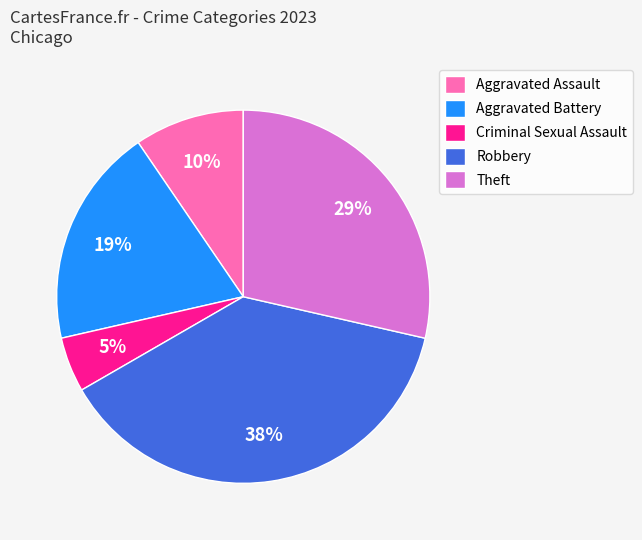

To the nearest percent, what portion does Theft represent?

29%